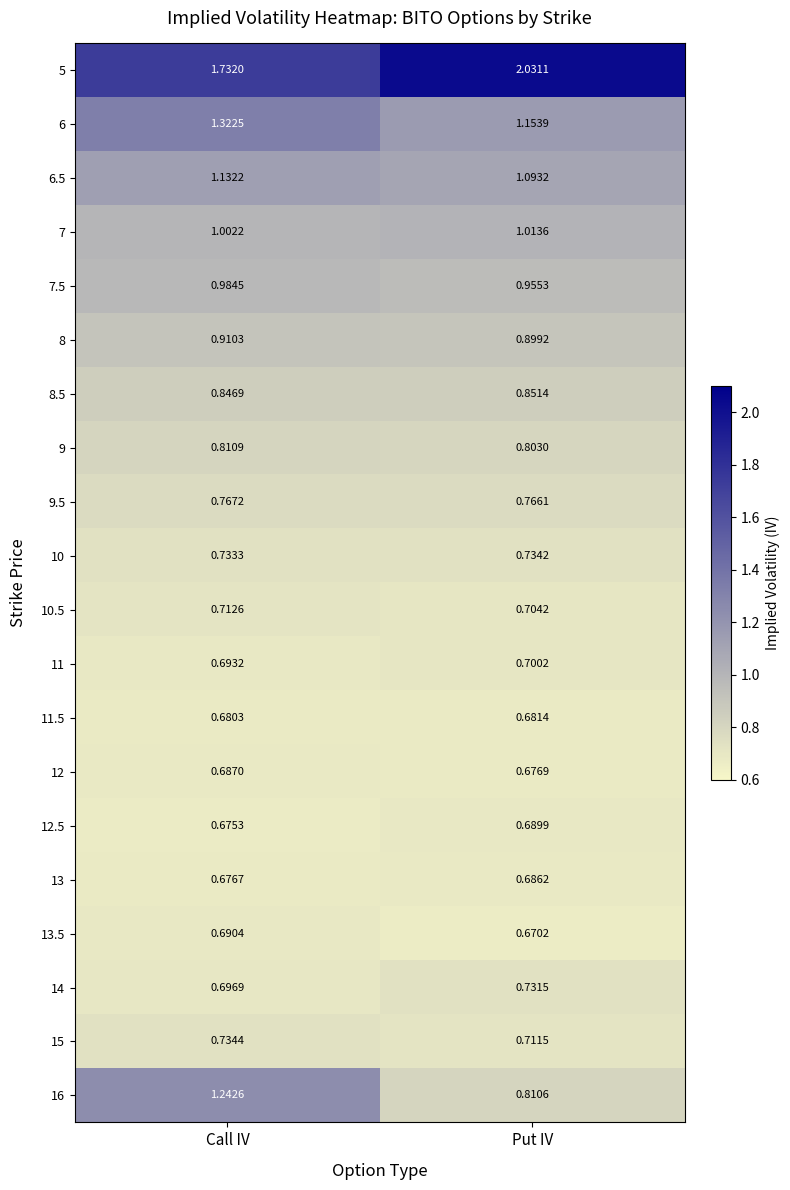

Which category has the highest value across all series?

Put IV